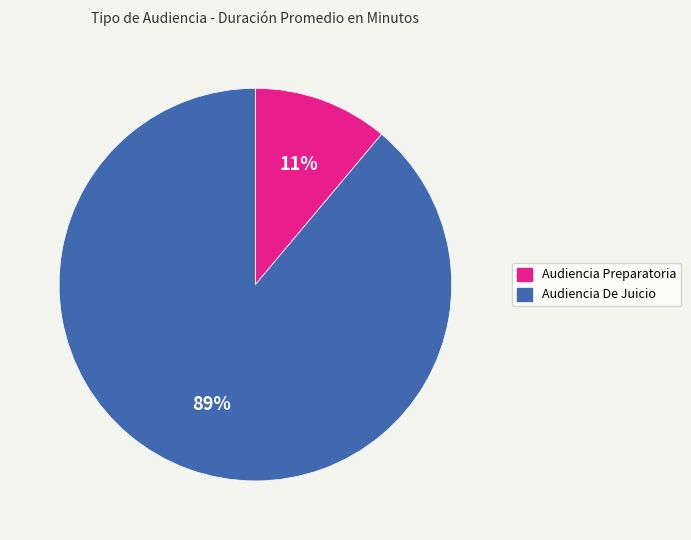

To the nearest percent, what percentage of the pie is Audiencia De Juicio?

89%